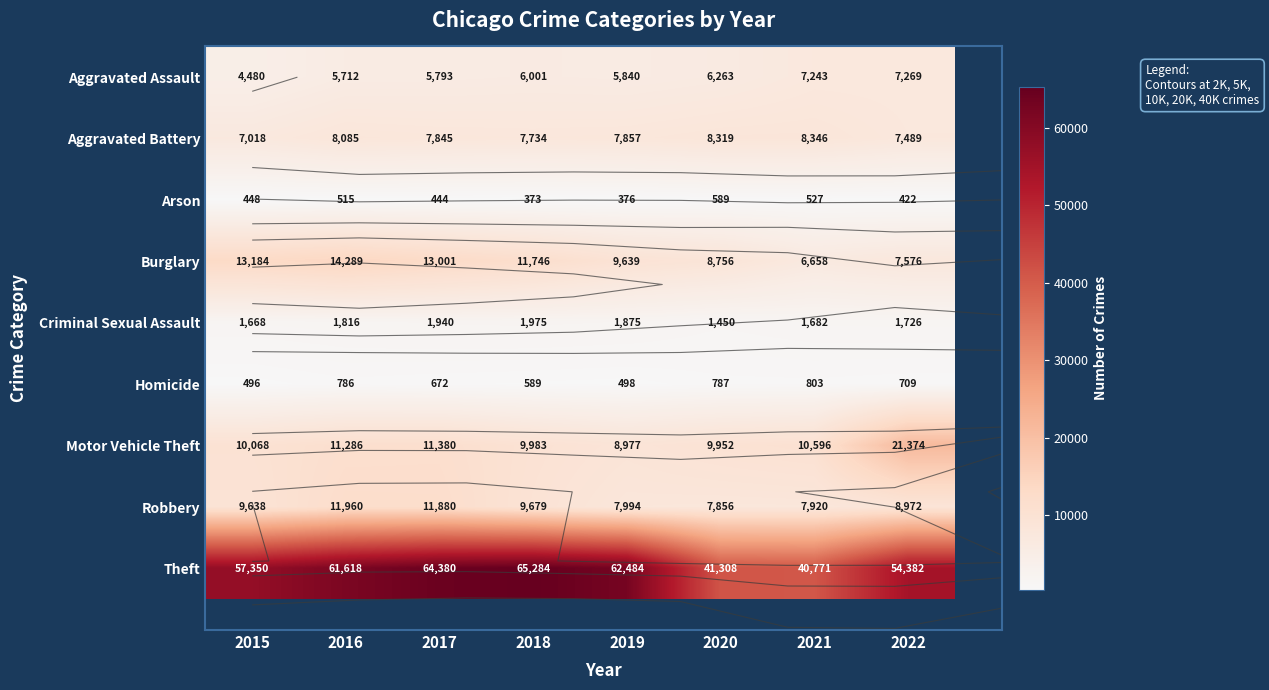

At how many categories does at least one series exceed 4849?

8